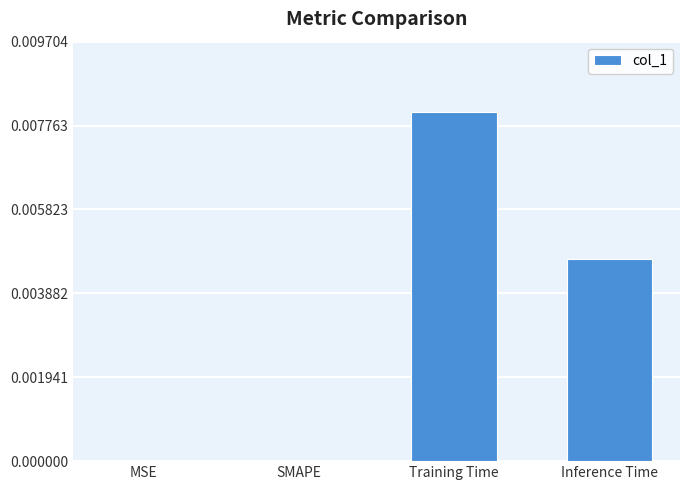

Which label corresponds to the largest value in the chart?

Training Time